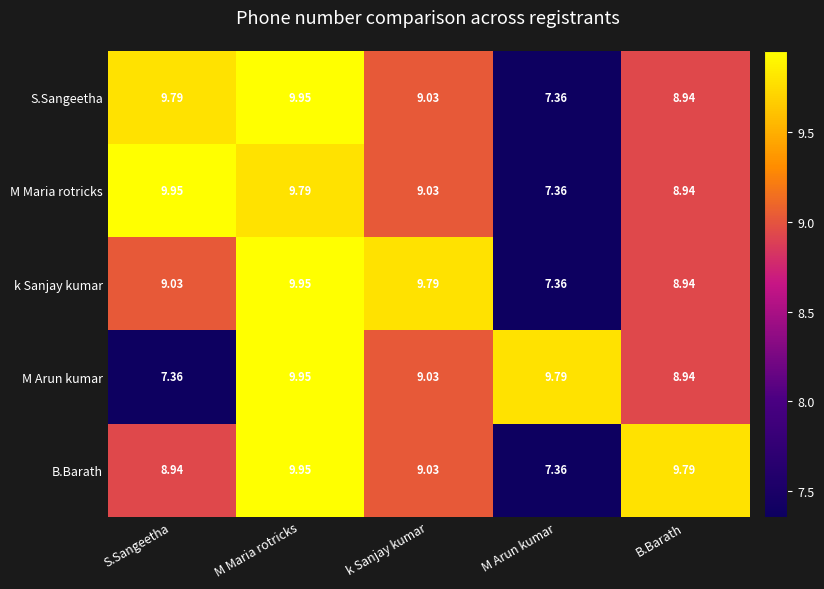

Where is B.Barath nearest to the value 8?

M Arun kumar